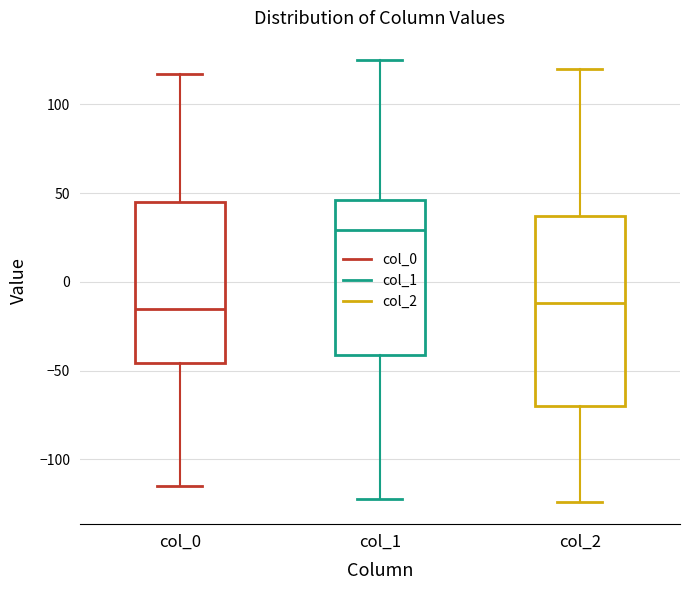

Which box's median line is the highest?

col_1